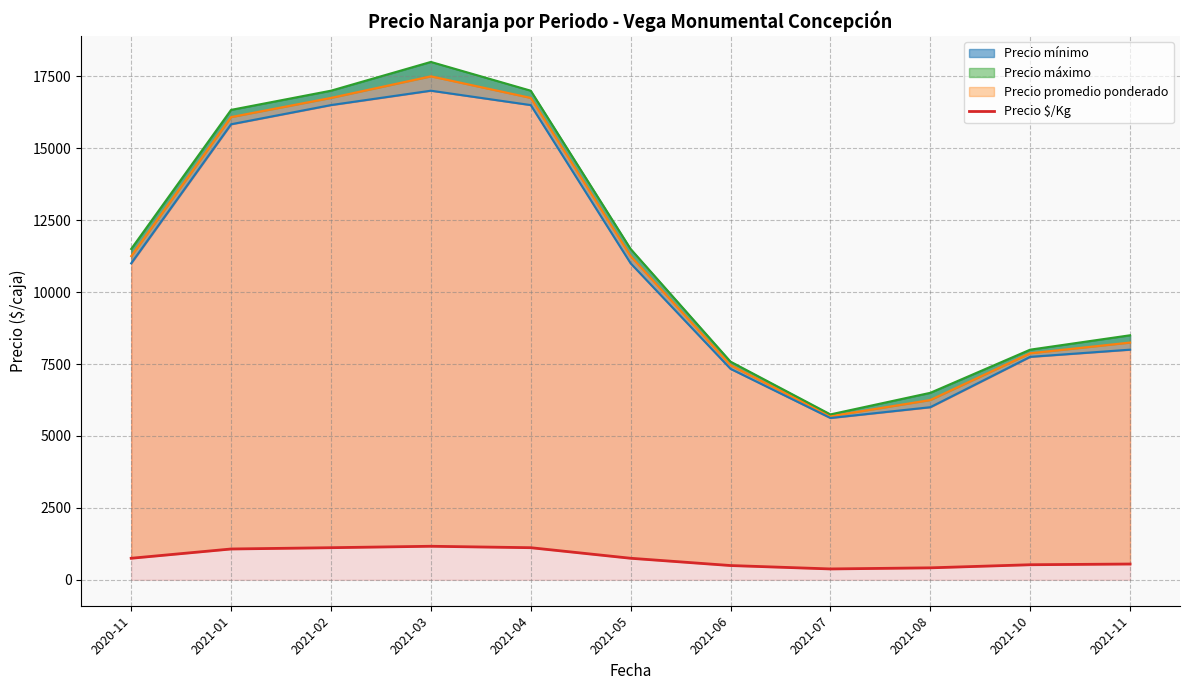

True or false: the data shows 225.2 at 2021-11.

False